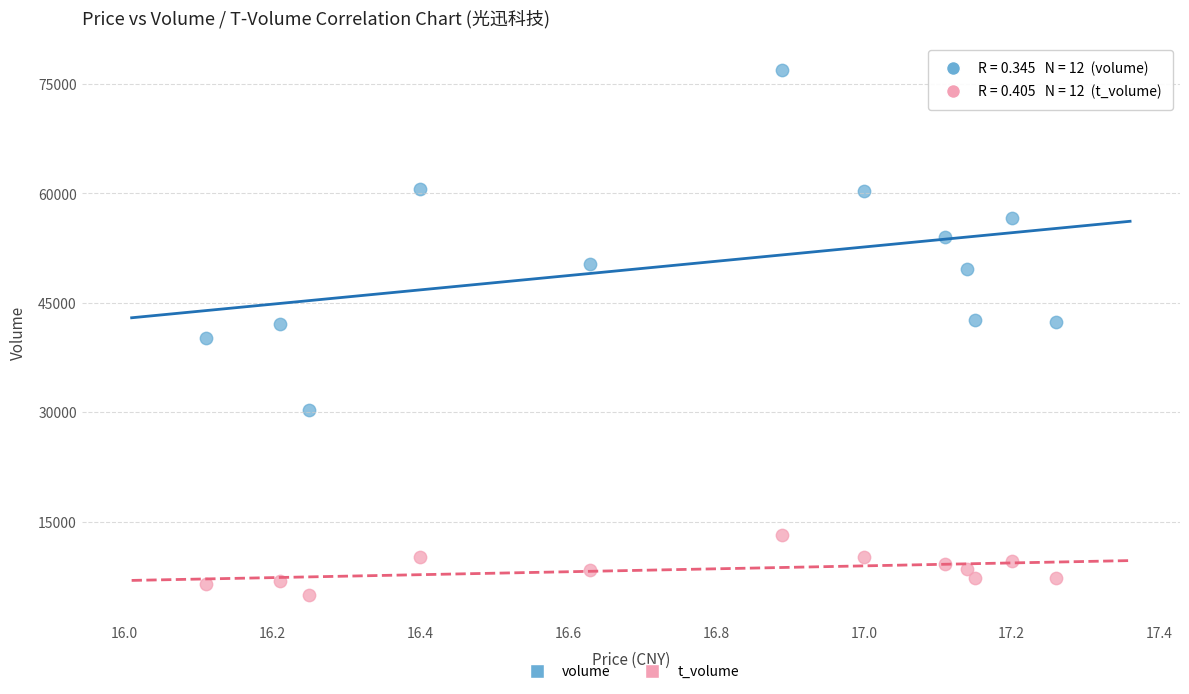

Which series has the largest Y range (max minus min)?

volume